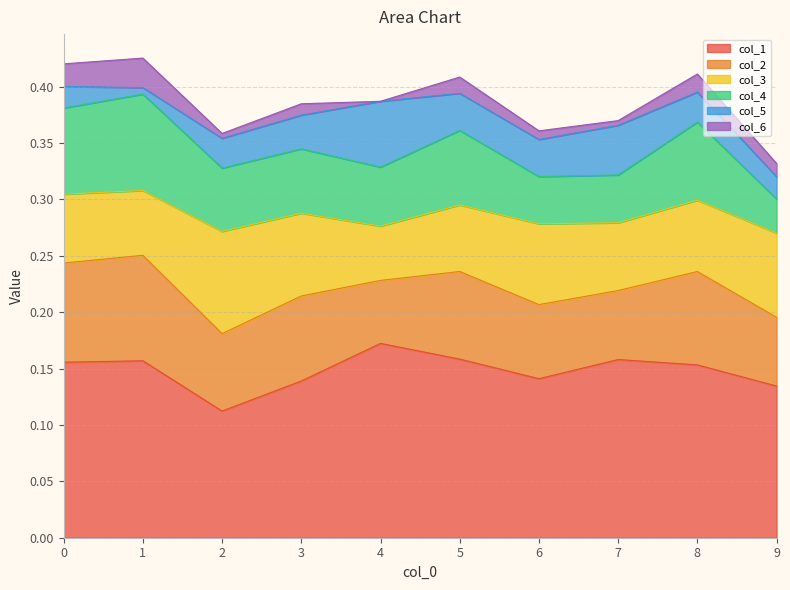

Which series has the largest total across all categories?

col_1